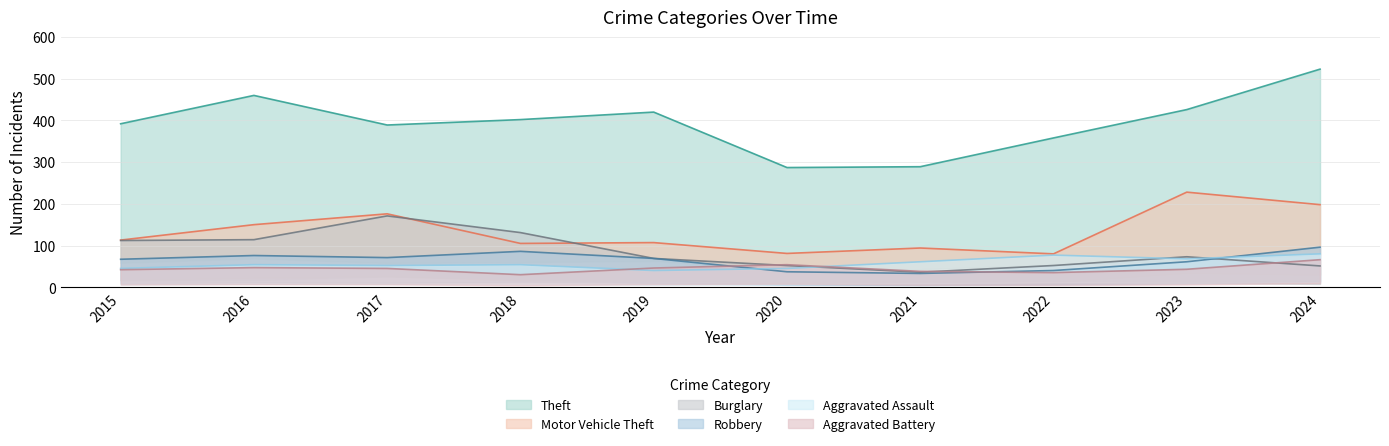

At which category does Aggravated Battery reach its first local peak?

2016